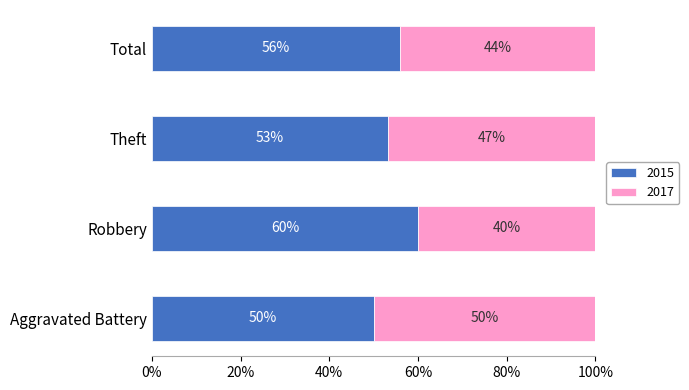

At which label is 2015 closest to 55?

Total